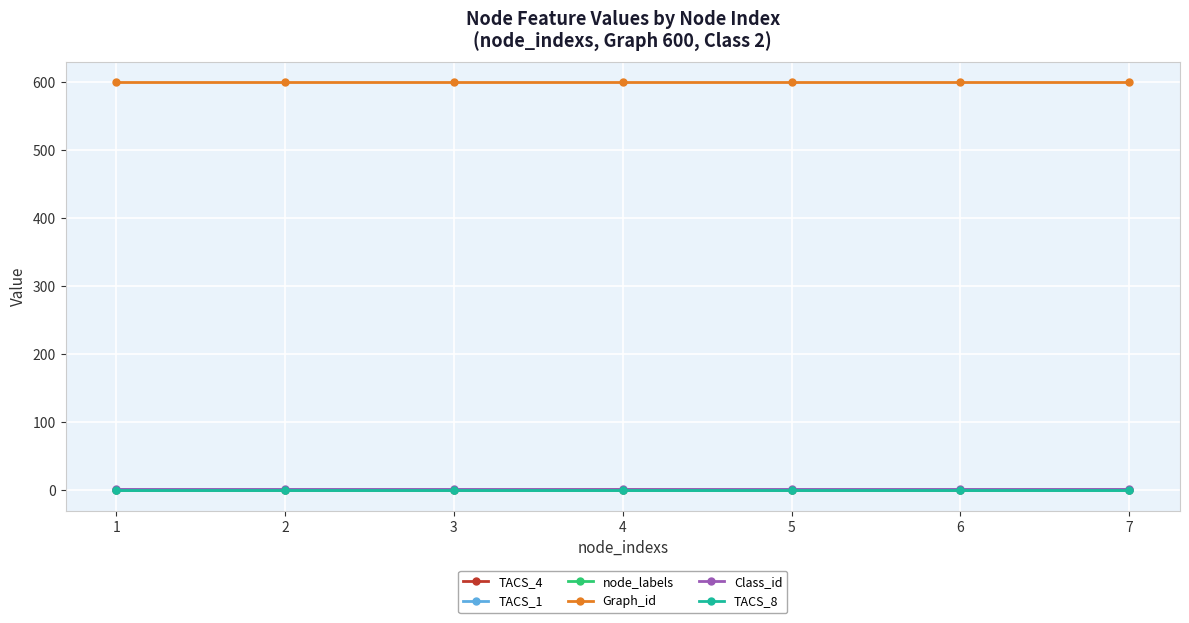

How many lines are shown in the chart?

6